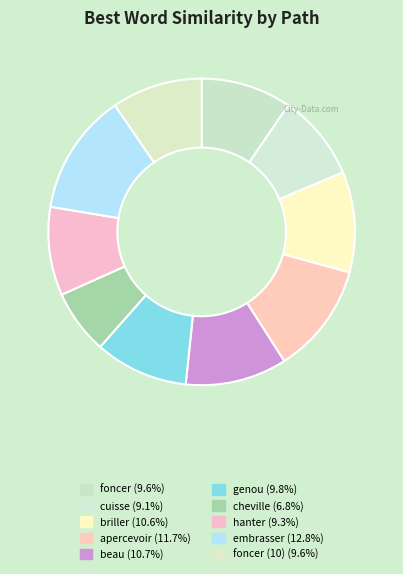

Which slice is the largest?

embrasser